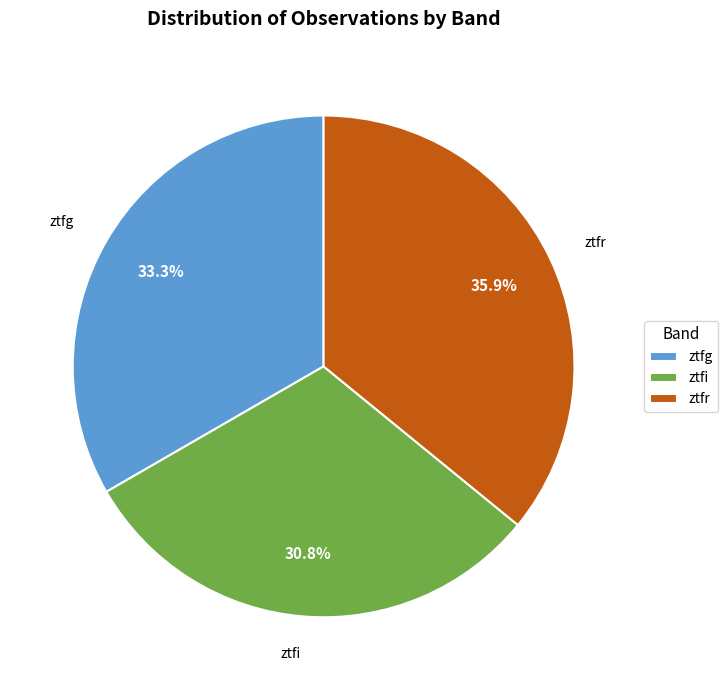

Is the sum of ztfr and ztfi greater than half?

Yes